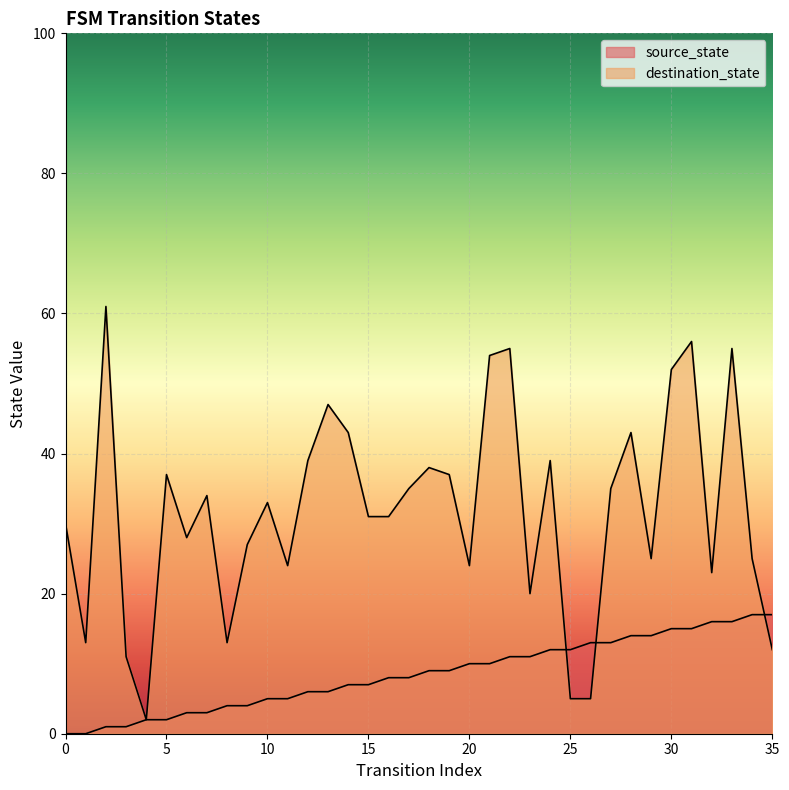

What is the difference between the highest and lowest values at 17?

27